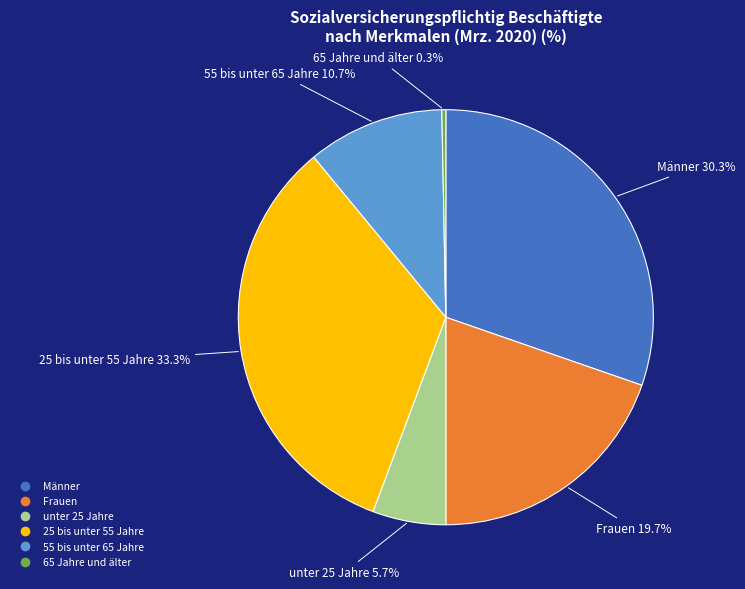

Is Frauen the majority of the pie?

No